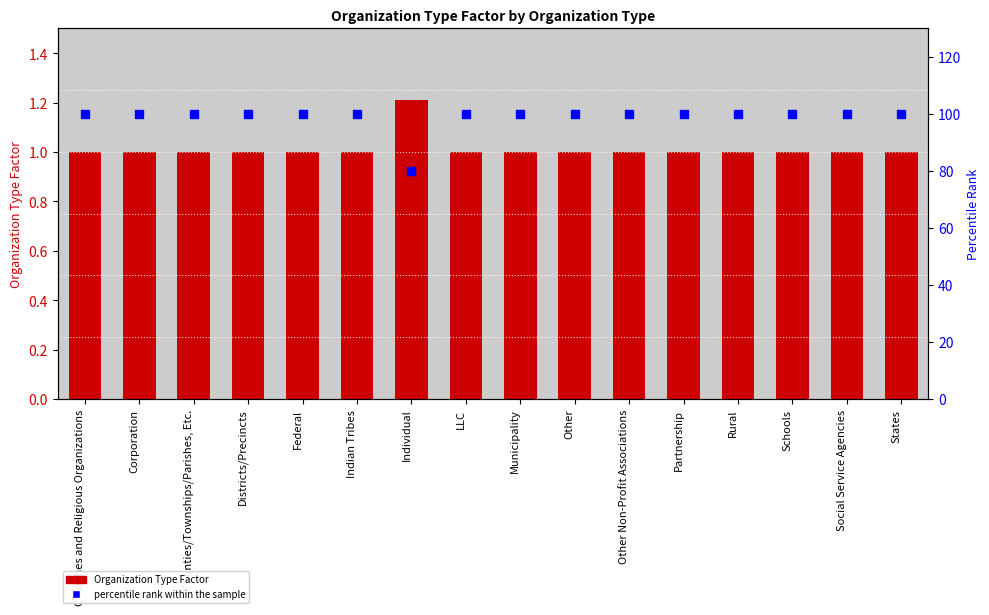

Which series has the largest total across all categories?

percentile rank within the sample